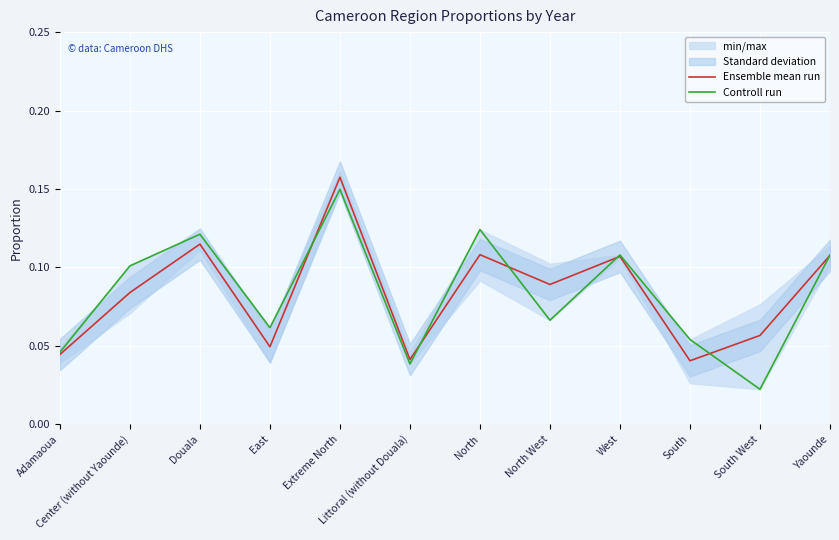

Reading left to right, list all the values displayed in this chart.

Ensemble mean run: Adamaoua=0.0	Center (without Yaounde)=0.1	Douala=0.1	East=0.0	Extreme North=0.2	Littoral (without Douala)=0.0	North=0.1	North West=0.1	West=0.1	South=0.0	South West=0.1	Yaounde=0.1
Controll run: Adamaoua=0.0	Center (without Yaounde)=0.1	Douala=0.1	East=0.1	Extreme North=0.1	Littoral (without Douala)=0.0	North=0.1	North West=0.1	West=0.1	South=0.1	South West=0.0	Yaounde=0.1